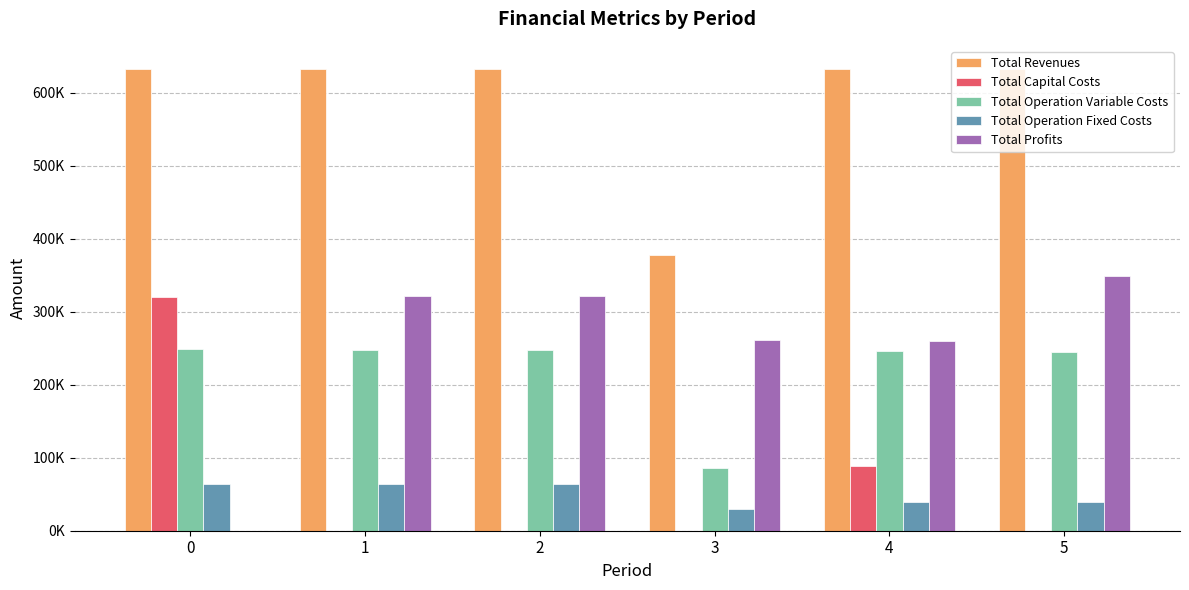

What is the maximum value for Total Profits?

348468.2